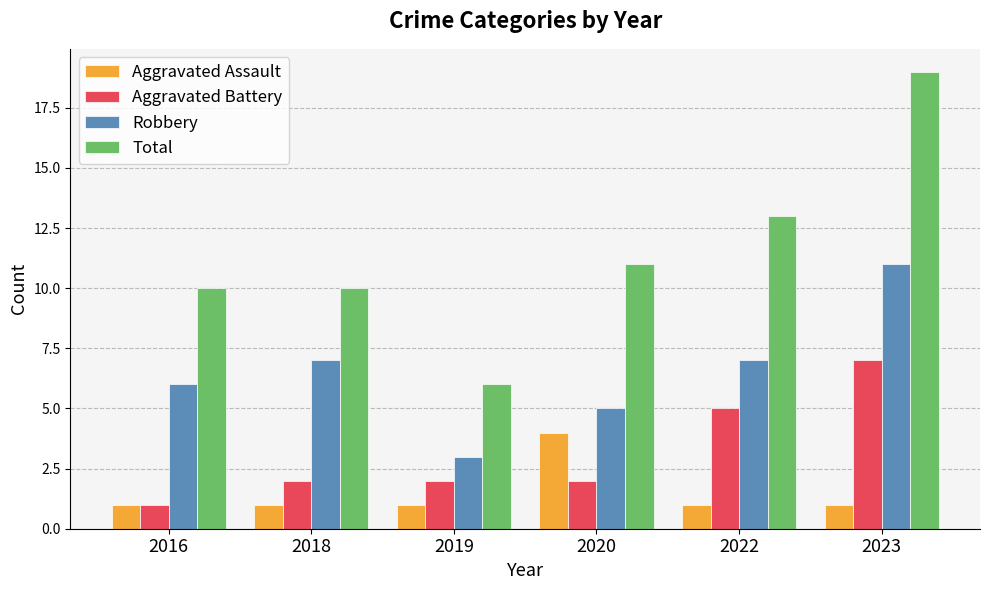

Does the chart contain stacked bars?

No